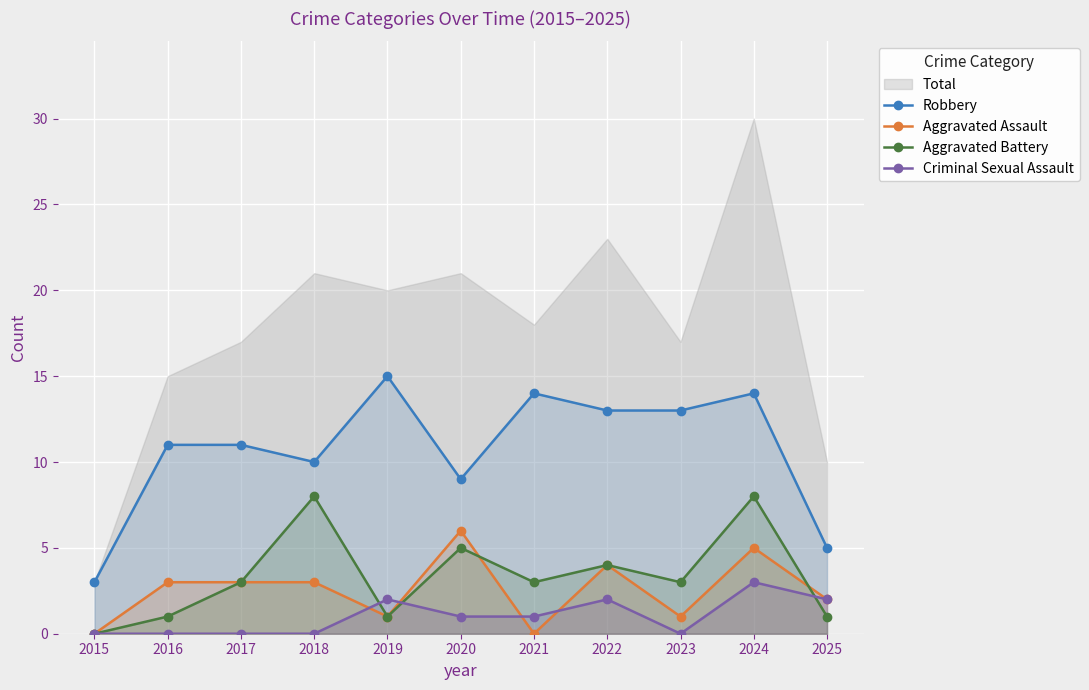

Rank the series by their maximum value, from highest to lowest.

Robbery, Aggravated Battery, Aggravated Assault, Criminal Sexual Assault